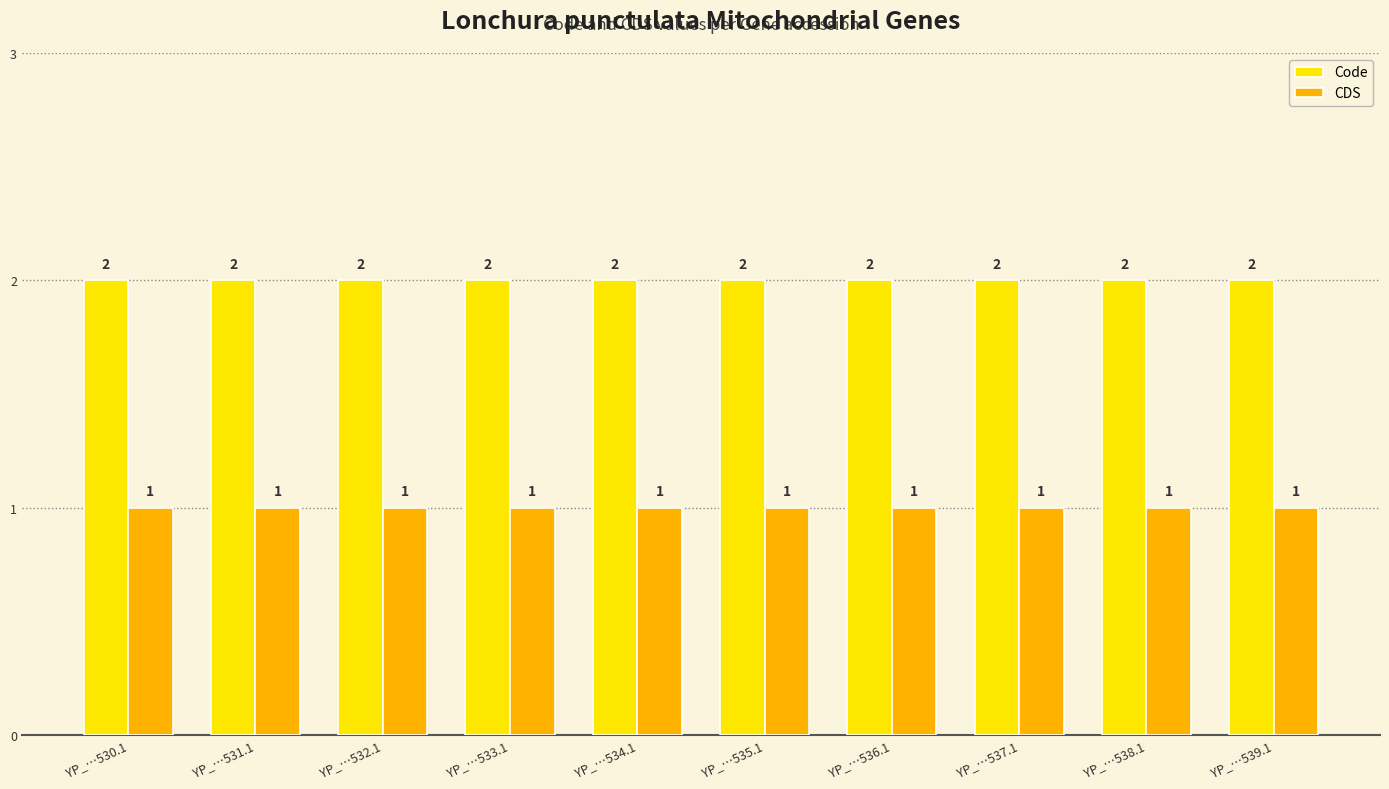

What are all the series names shown in the legend?

Code, CDS